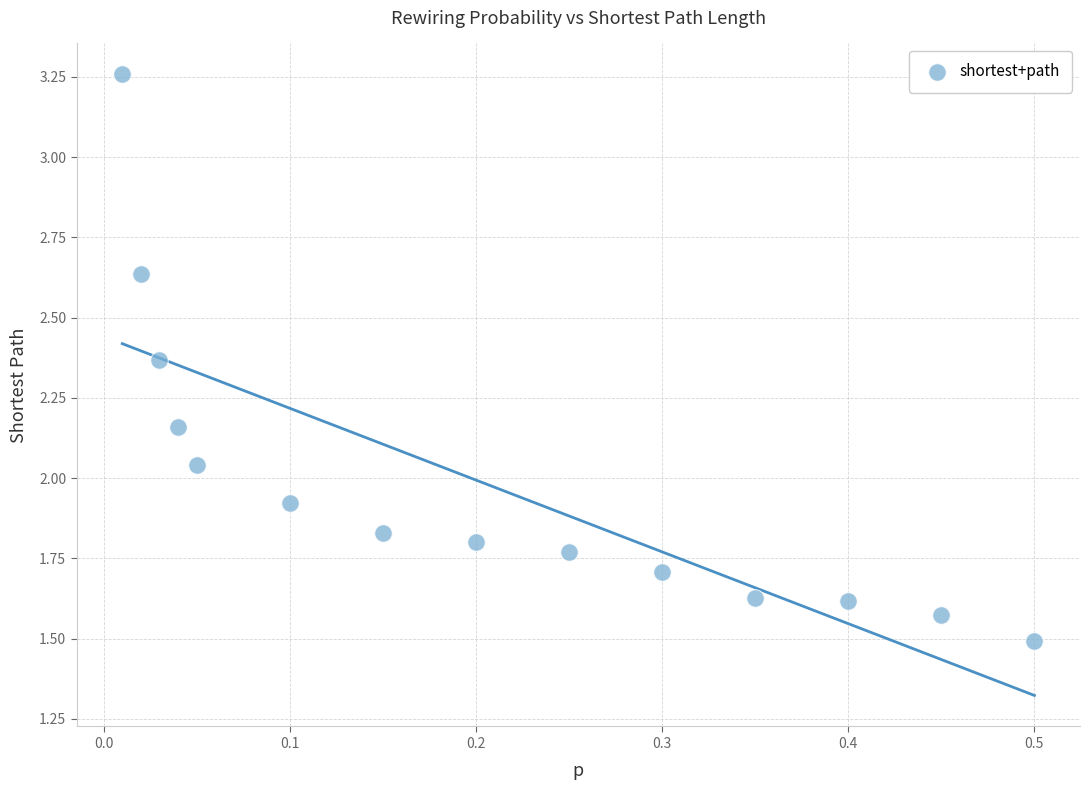

What is the range of X values (max minus min)?

0.5